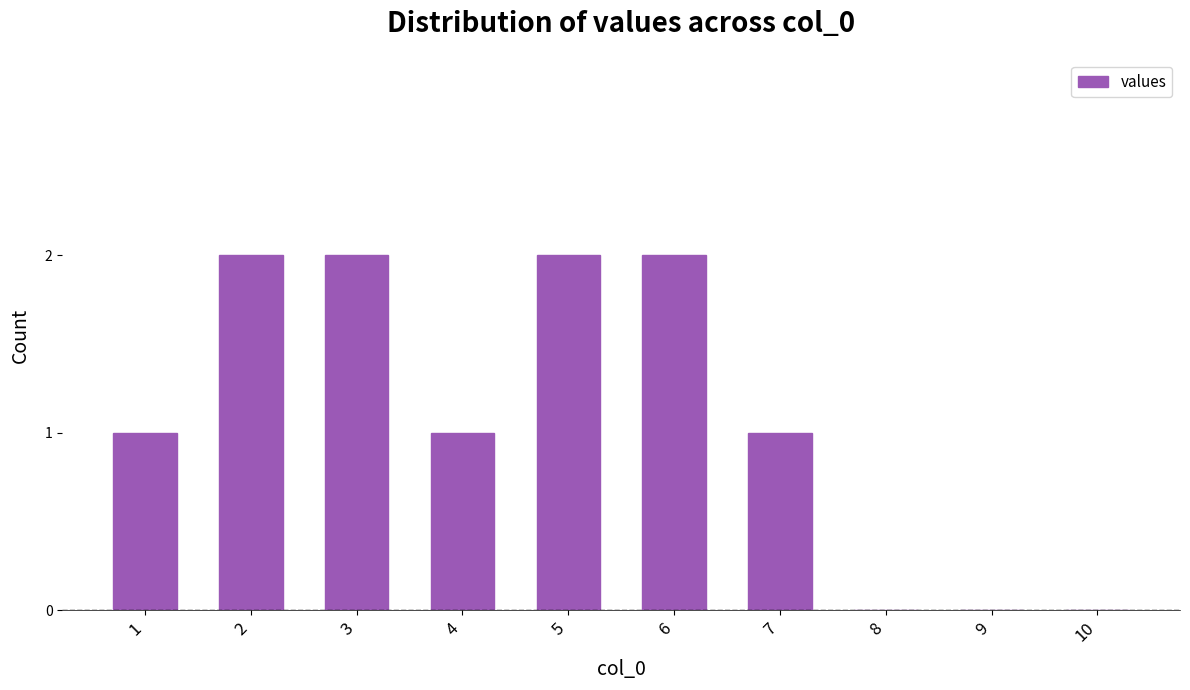

What is the sum of all values?

11